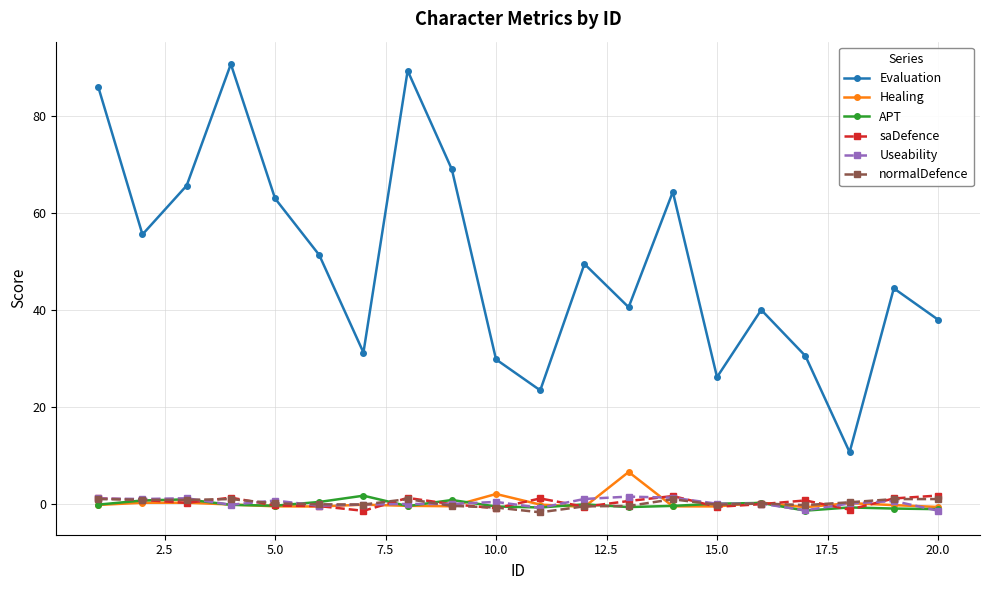

True or false: normalDefence and Evaluation cross at least once.

False